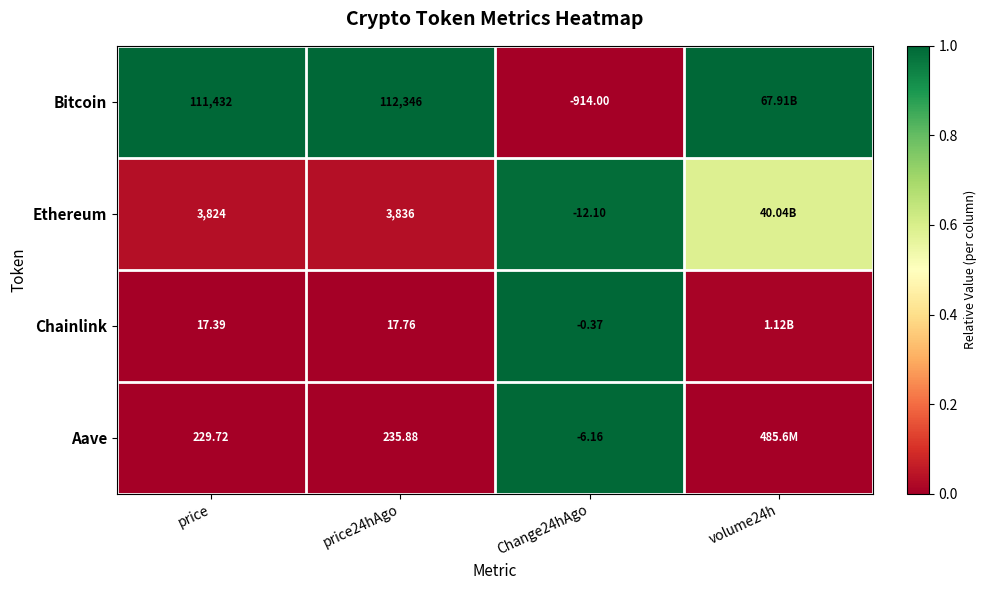

Is the value of Aave at price greater than the value of Ethereum at Change24hAgo?

Yes